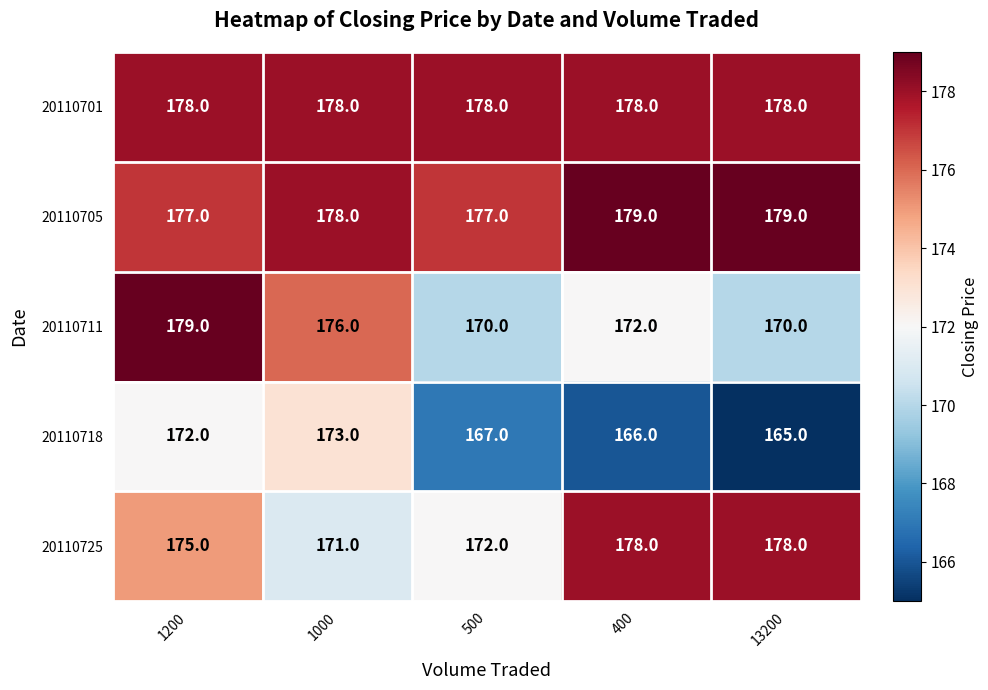

What is the spread (max minus min) of values at 500?

11